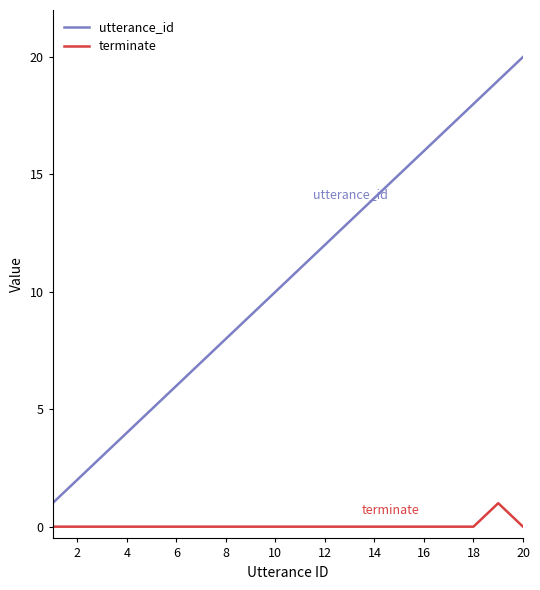

Which series has the largest total across all categories?

utterance_id